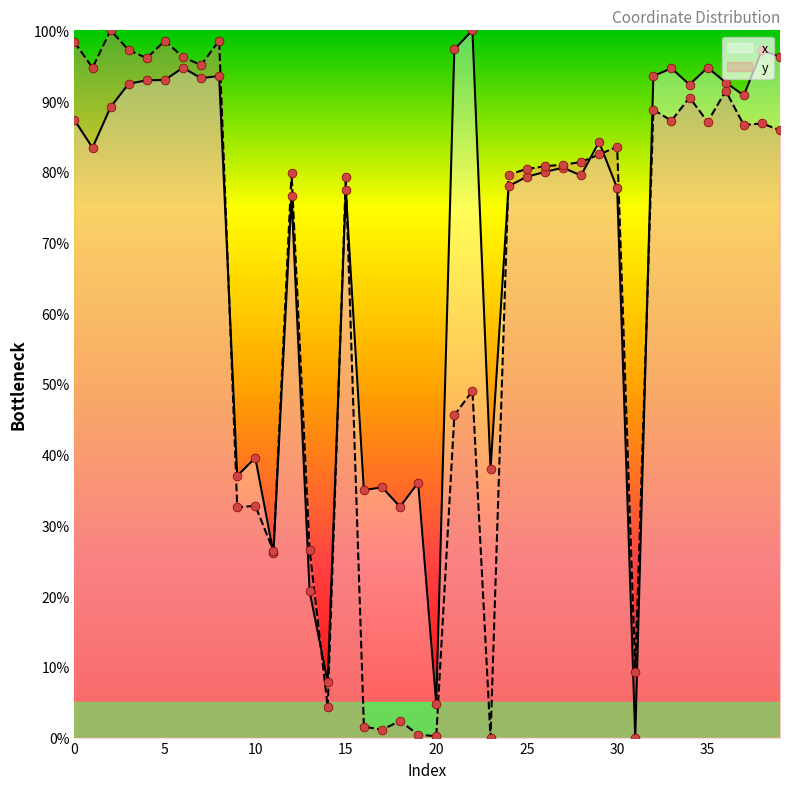

What are all the series names shown in the legend?

x, y